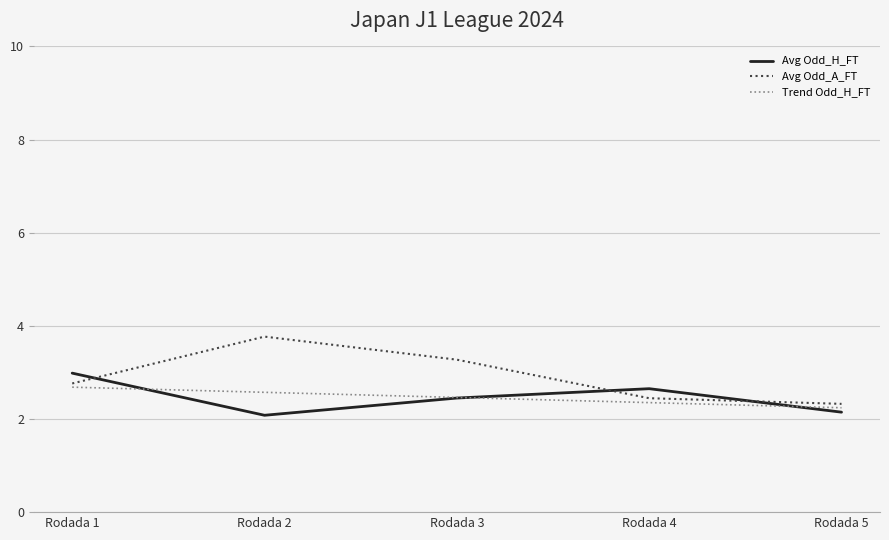

The value of Avg Odd_A_FT at Rodada 5 is 2.3. True or false?

True